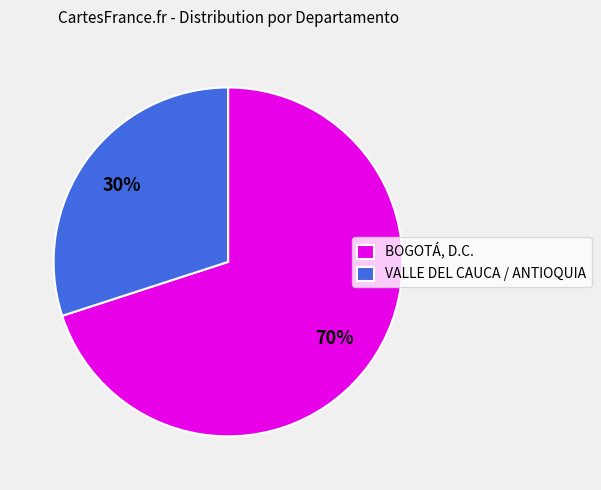

To the nearest percent, what percentage of the pie is BOGOTÁ, D.C.?

70%